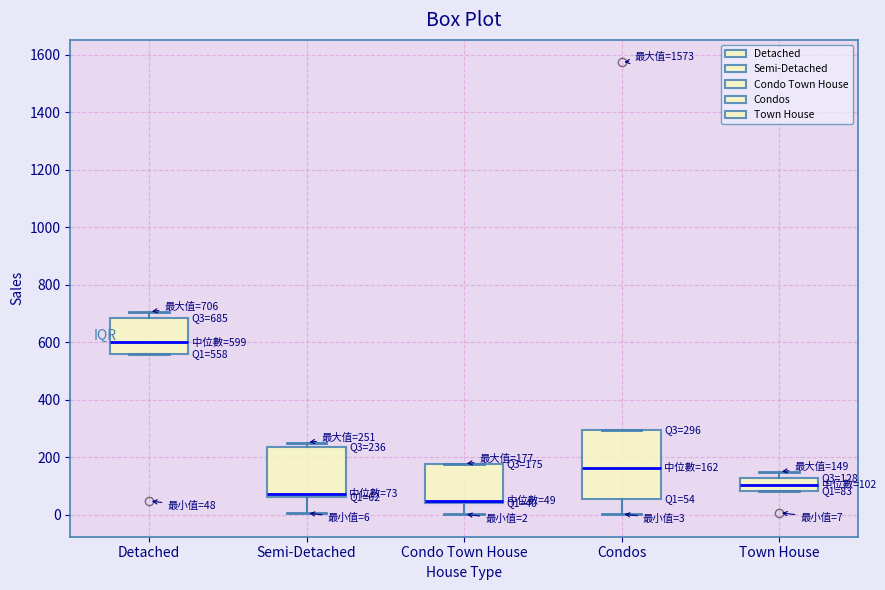

Which box is the tallest, from its lower edge to its upper edge?

Condos